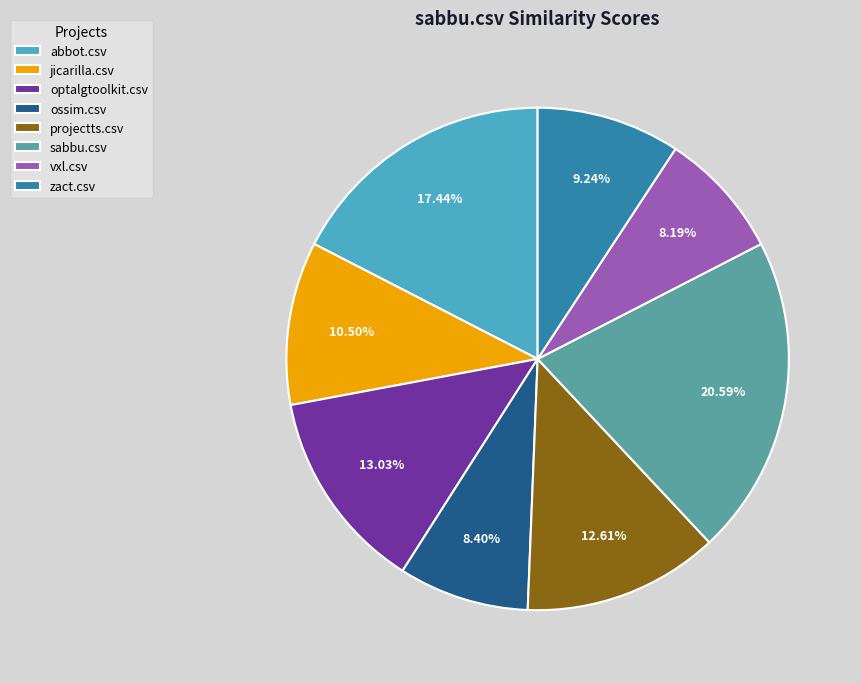

How many segments does this pie chart have?

8